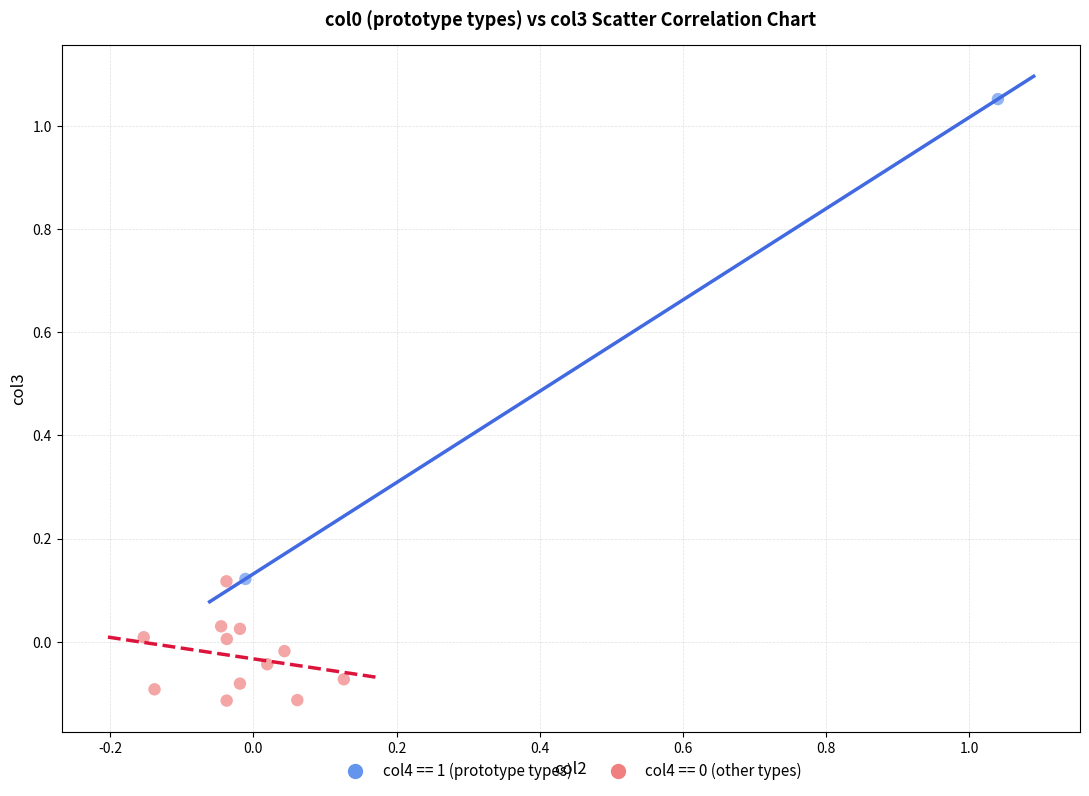

Which series reaches the maximum Y coordinate?

col4 == 1 (prototype types)